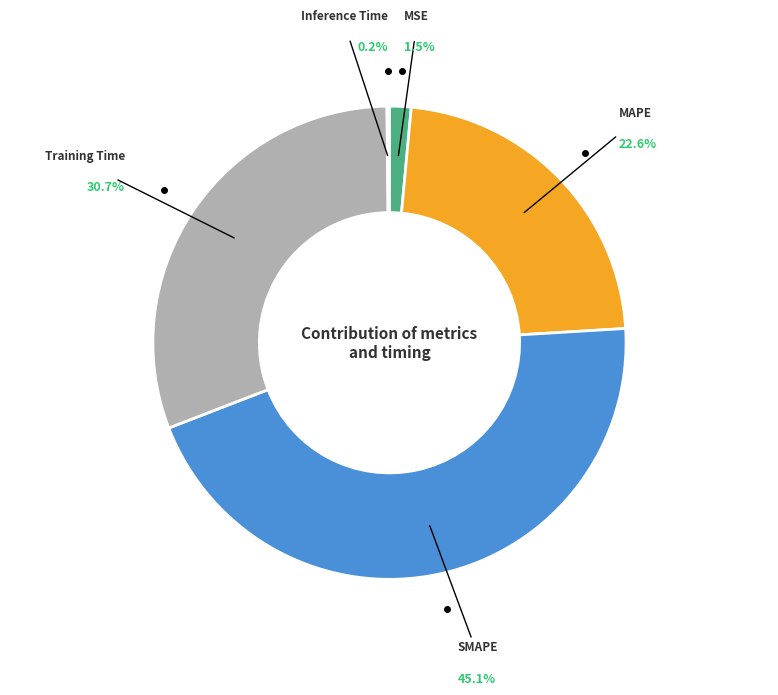

True or false: MAPE accounts for 9% of the total.

False